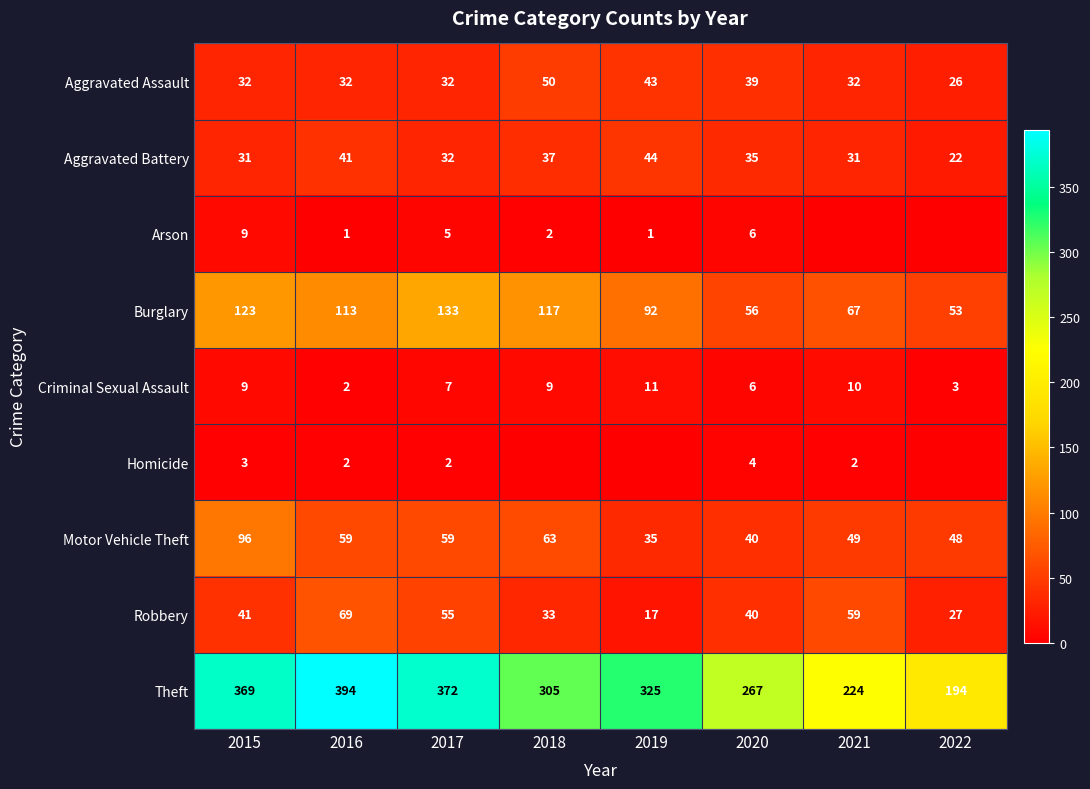

What is the spread (max minus min) of values at 2015?

366